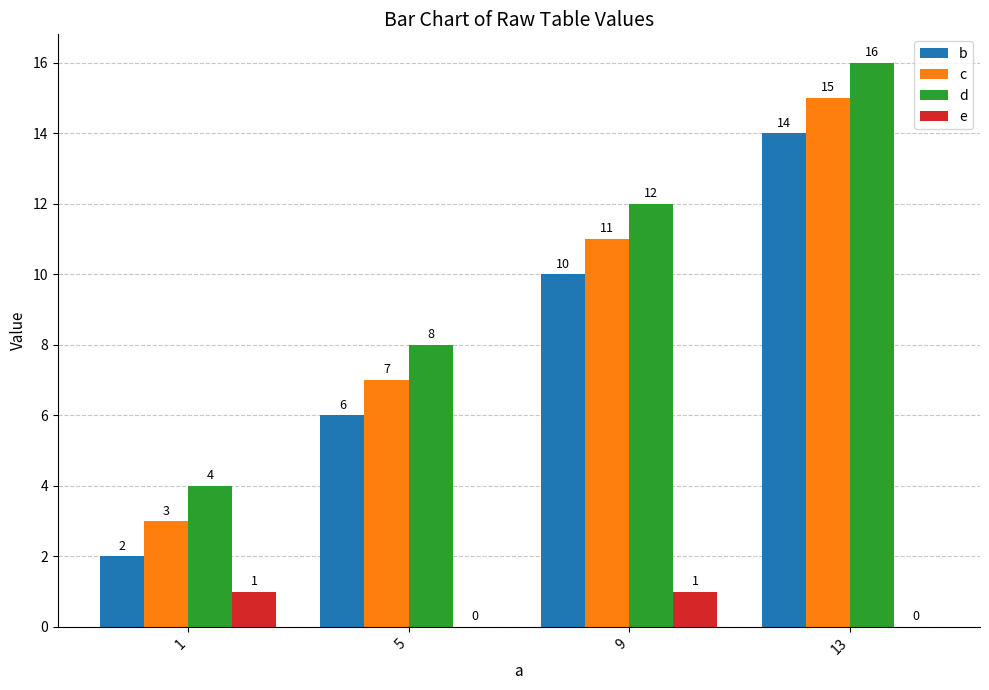

Count the number of categories in the chart.

4